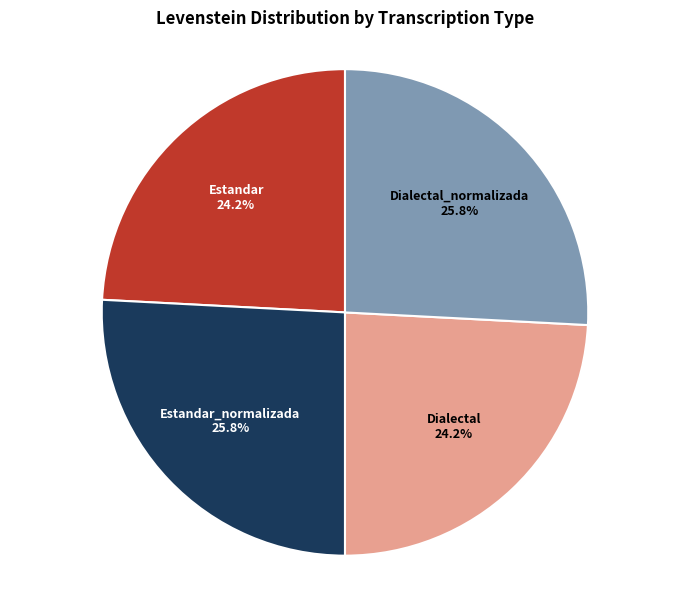

Is there any slice that represents more than half of the pie?

No